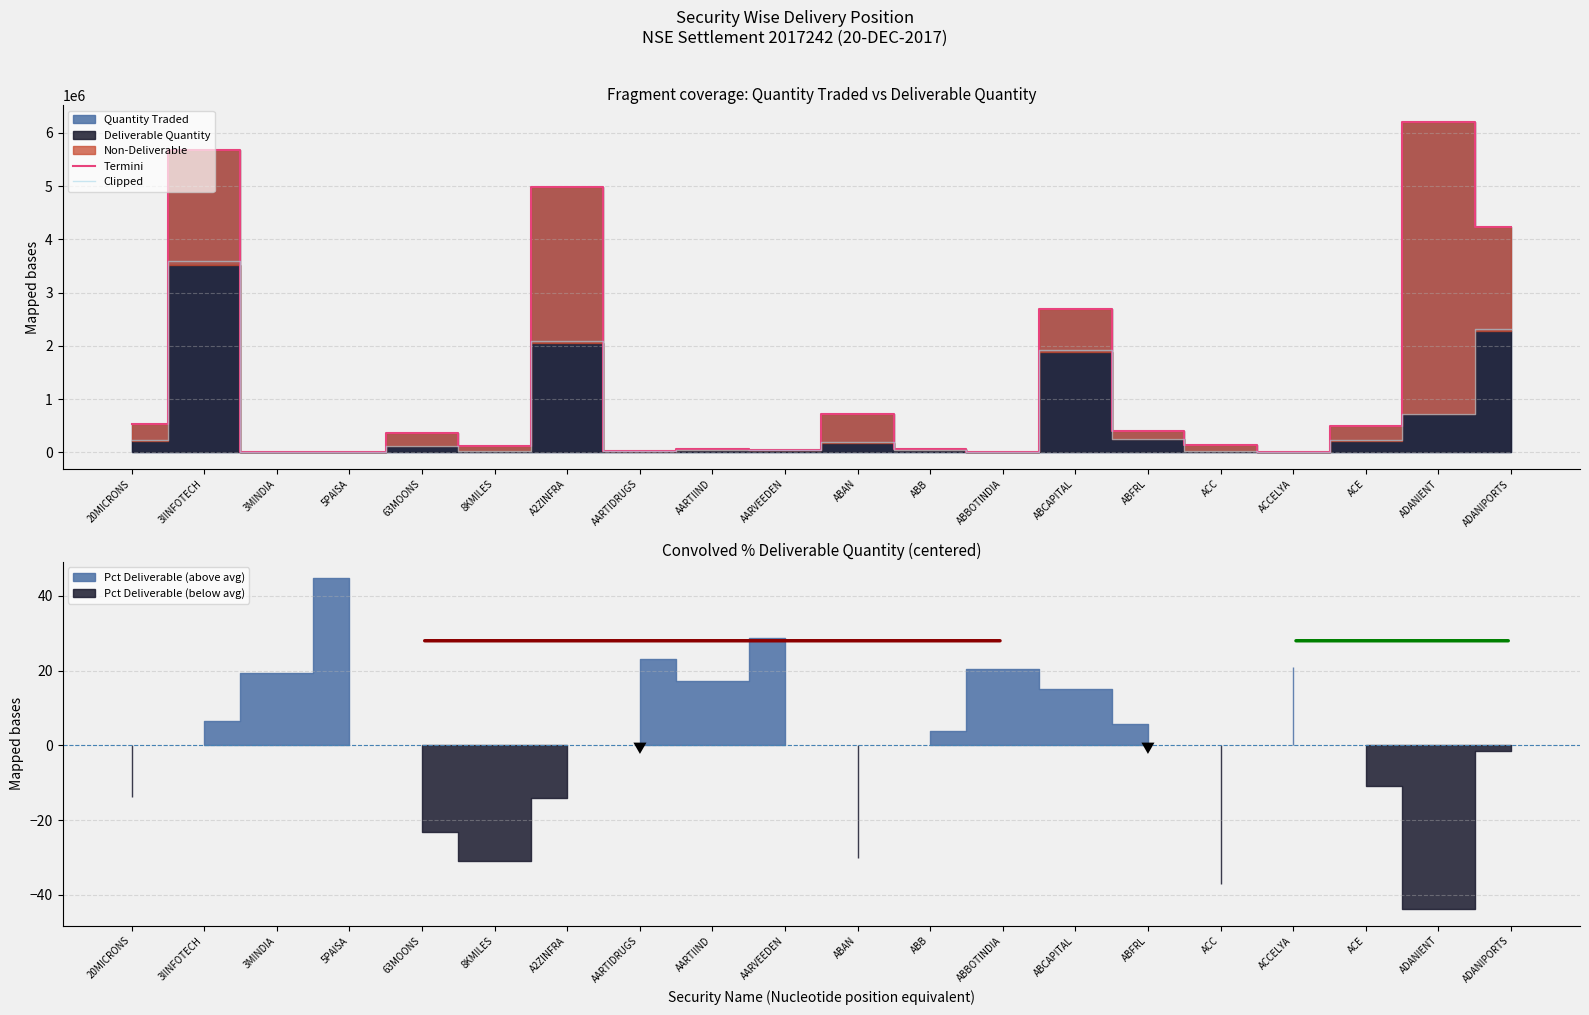

Which series has the largest total across all categories?

Termini